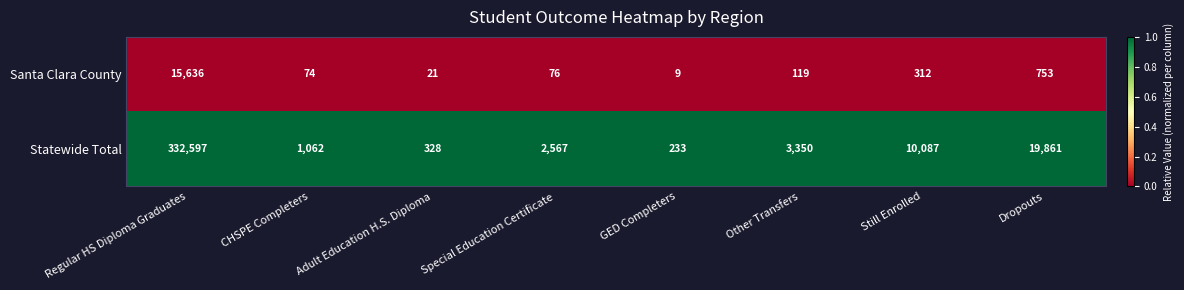

Which series has the largest total across all categories?

Statewide Total